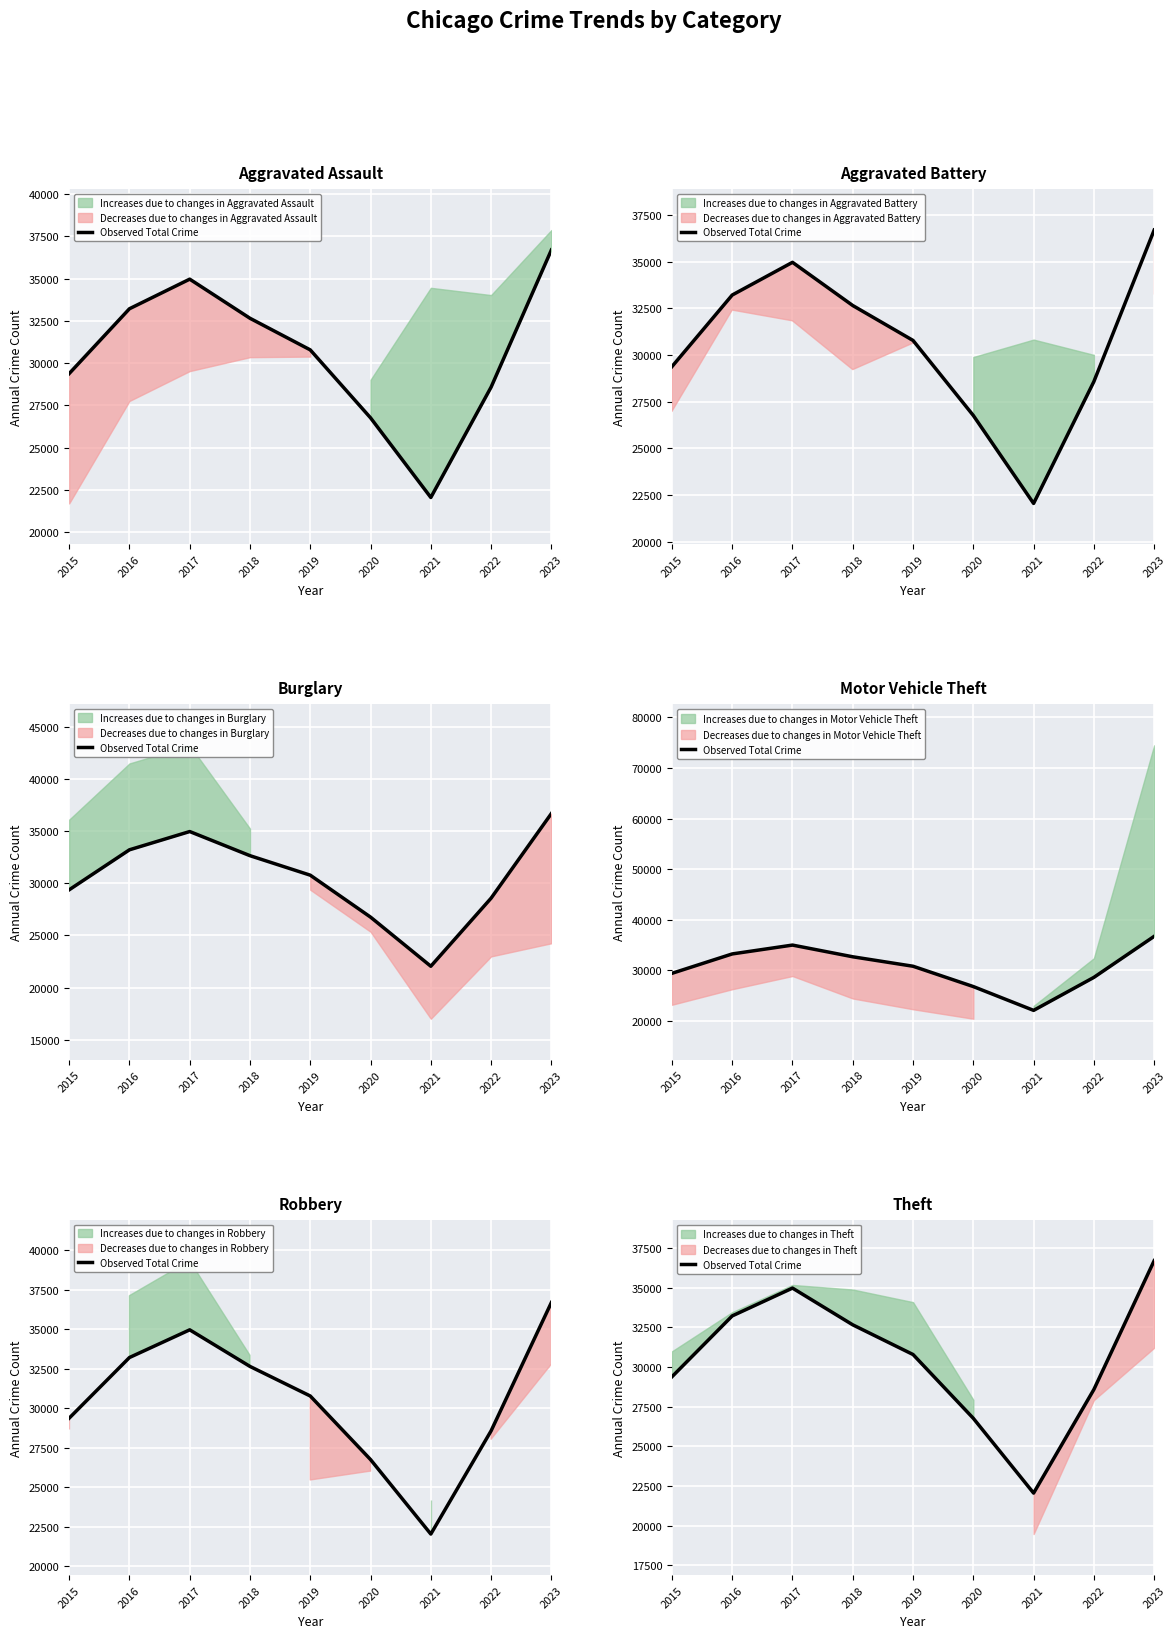

Rank the categories by value from lowest to highest.

2021, 2020, 2022, 2015, 2019, 2018, 2016, 2017, 2023